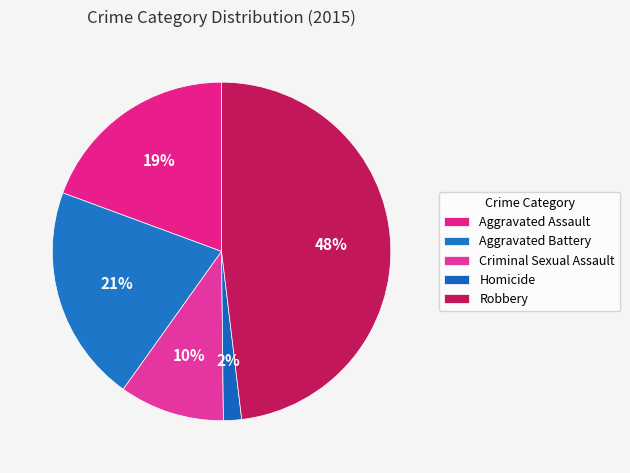

Does any single category account for the majority?

No